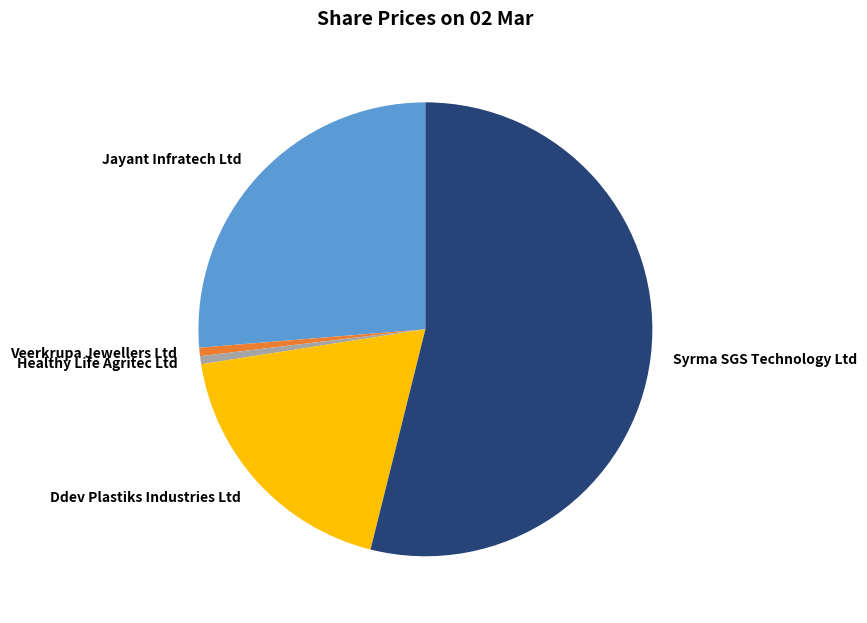

How many segments does this pie chart have?

5